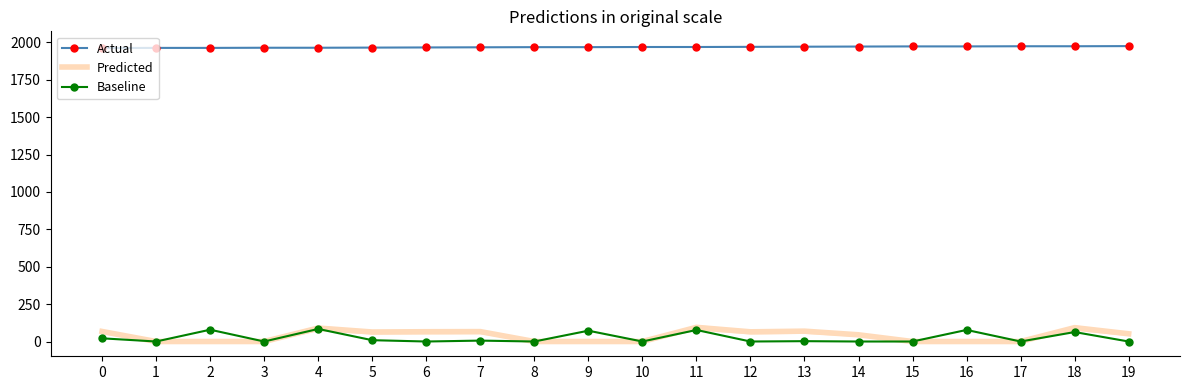

What is the highest value of the Actual series?

1975.0